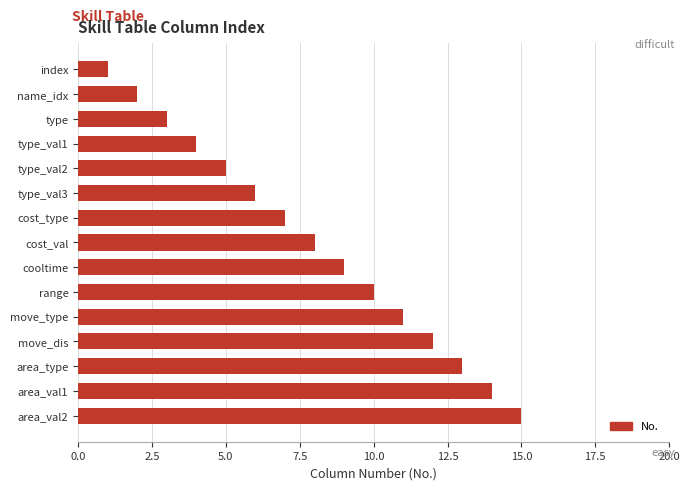

What is the difference between the second highest and minimum values?

13